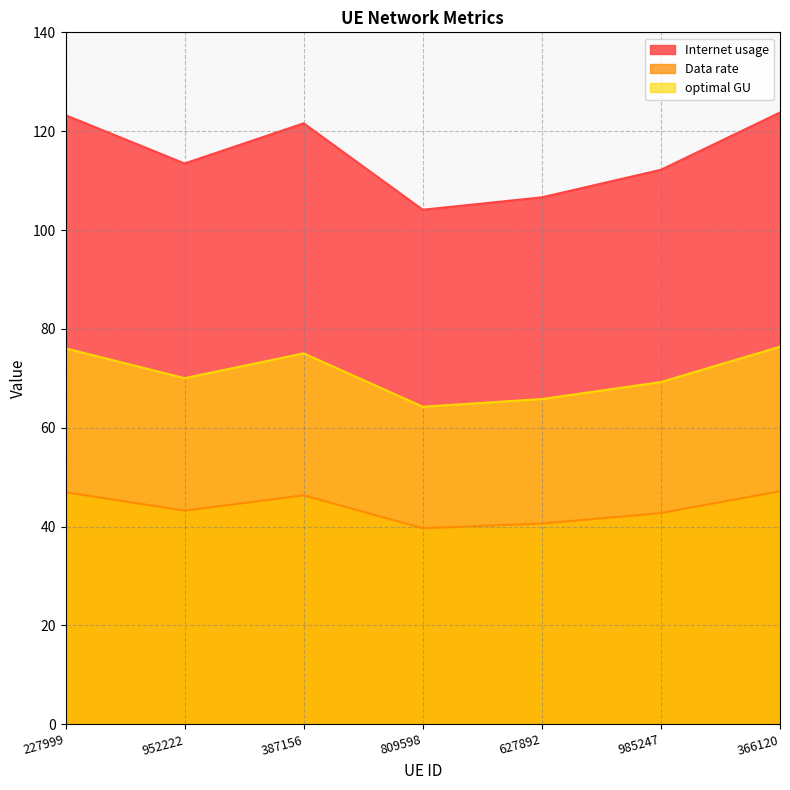

Reading left to right, list all the values displayed in this chart.

Internet usage: 227999=123.2	952222=113.5	387156=121.6	809598=104.1	627892=106.6	985247=112.2	366120=123.8
Data rate: 227999=46.9	952222=43.2	387156=46.3	809598=39.7	627892=40.6	985247=42.7	366120=47.2
optimal GU: 227999=76.1	952222=70.0	387156=75.0	809598=64.3	627892=65.8	985247=69.2	366120=76.4